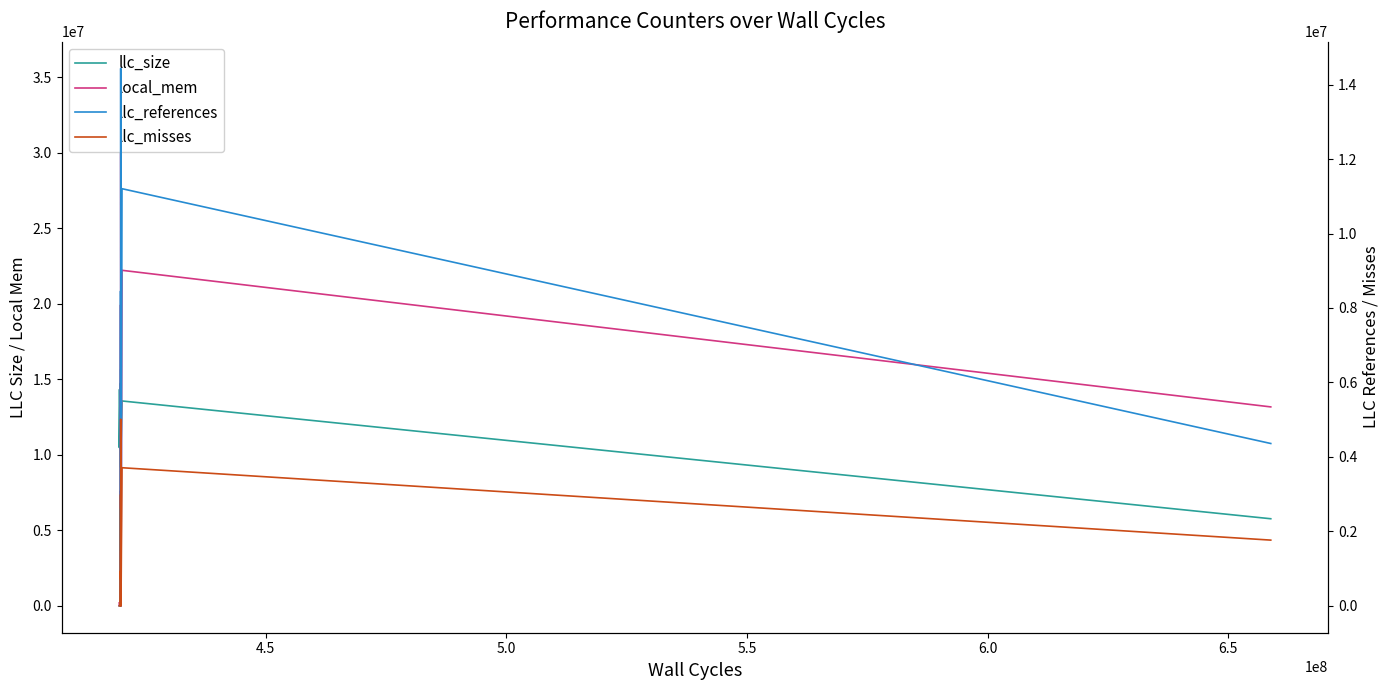

Reading left to right, list all the values displayed in this chart.

llc_size: 14286848	10485760	14614528	13893632	10747904	13762560	14024704	10747904	14745600	9699328	9175040	10092544	14680064	15663104	10485760	13565952	5767168
local_mem: 196608	0	0	0	0	0	196608	7143424	7602176	5963776	19922944	4980736	0	35586048	0	22216704	13172736
llc_references: 0	0	0	0	0	0	0	2594111	1482510	2960606	8454730	2681456	0	14434956	0	11203927	4360466
llc_misses: 0	0	0	0	0	0	0	929484	721700	1006258	2988949	857831	0	5012696	0	3709649	1765500